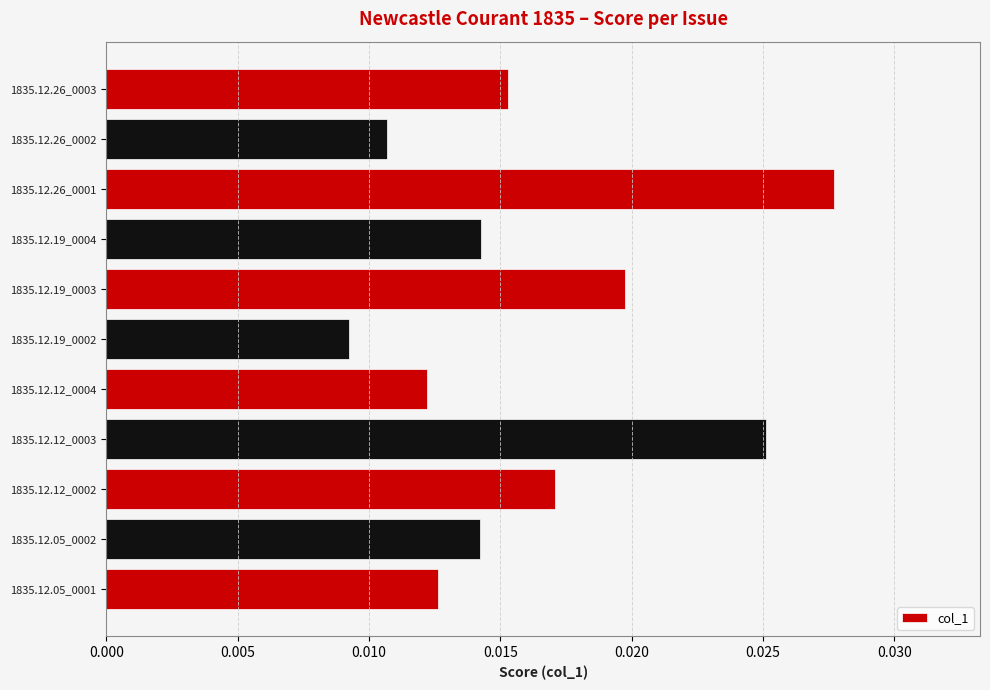

Which label corresponds to the smallest value in the chart?

1835.12.19_0002